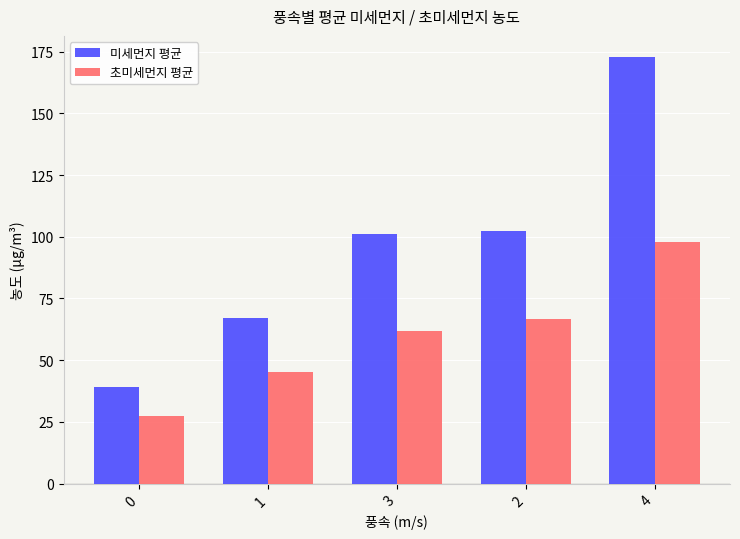

What is the approximate value of 미세먼지 평균 at 1?

66.9